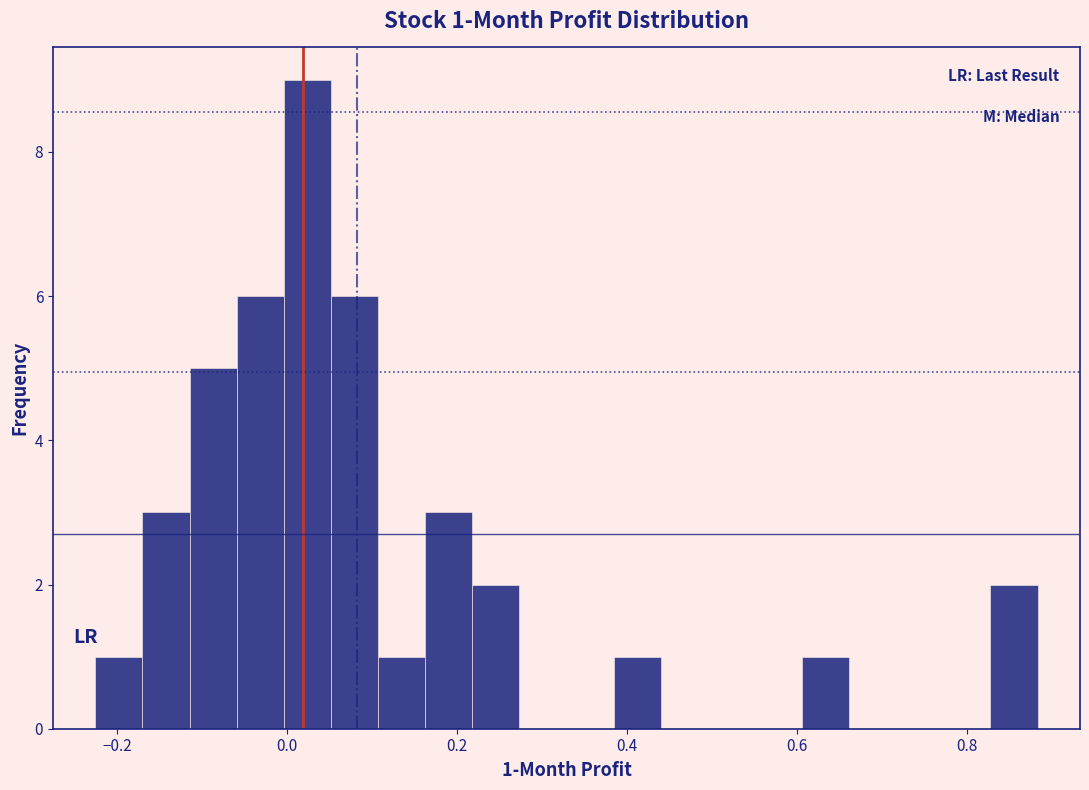

Around what value on the x-axis is the tallest bar? Give the approximate position of its centre, as read against the axis.

0.02